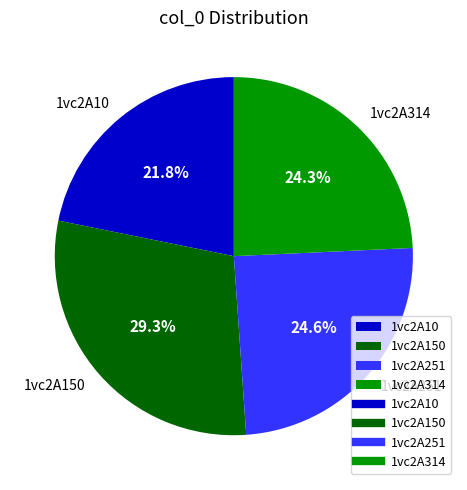

To the nearest percent, what portion does 1vc2A314 represent?

24%